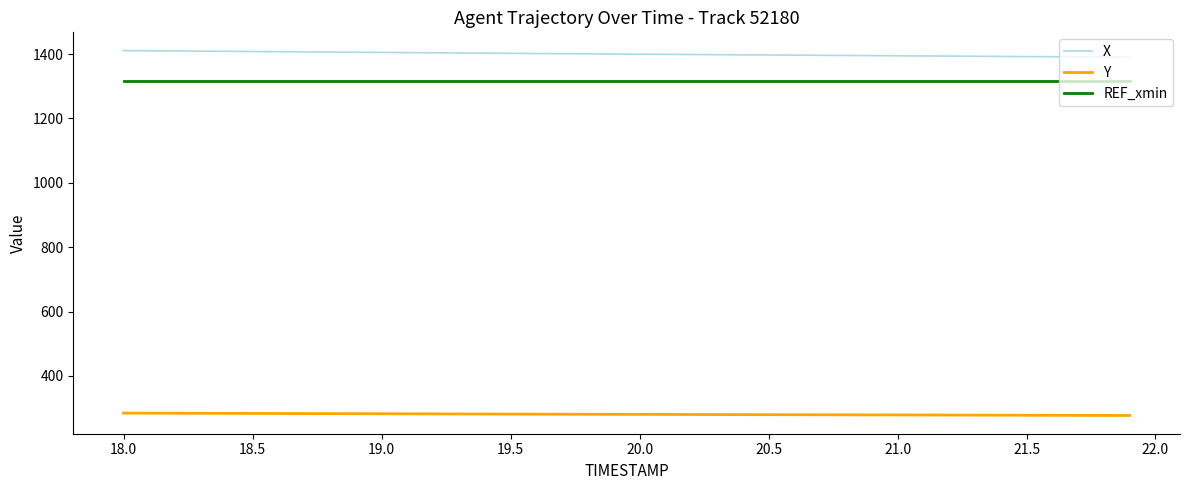

True or false: X and REF_xmin intersect in this chart.

False